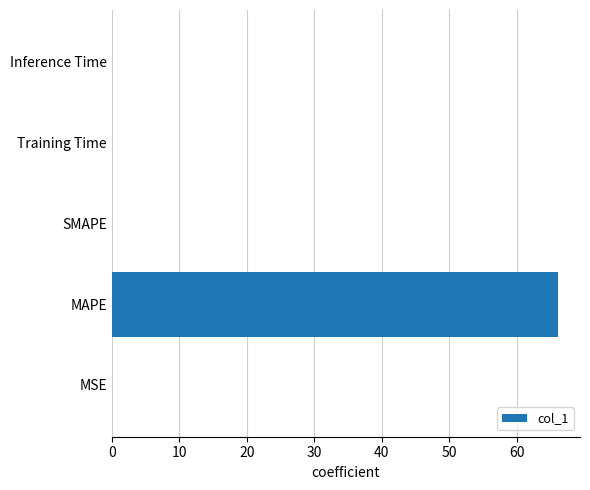

What is the maximum value shown in the chart?

66.1